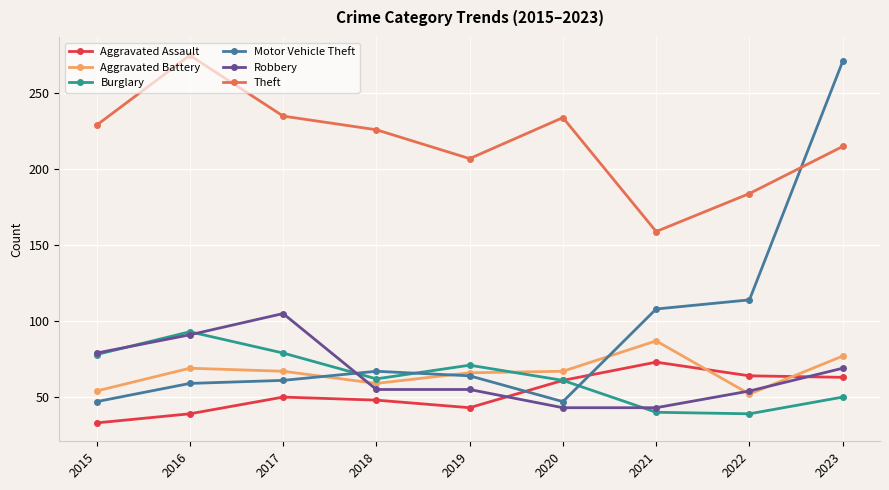

True or false: Robbery and Burglary intersect in this chart.

True